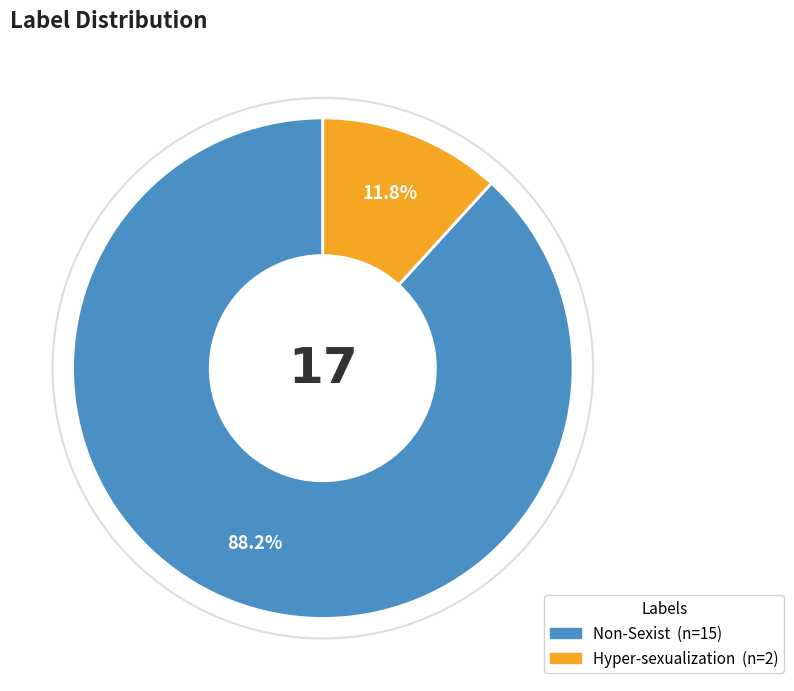

Between Non-Sexist and Hyper-sexualization, which is larger?

Non-Sexist